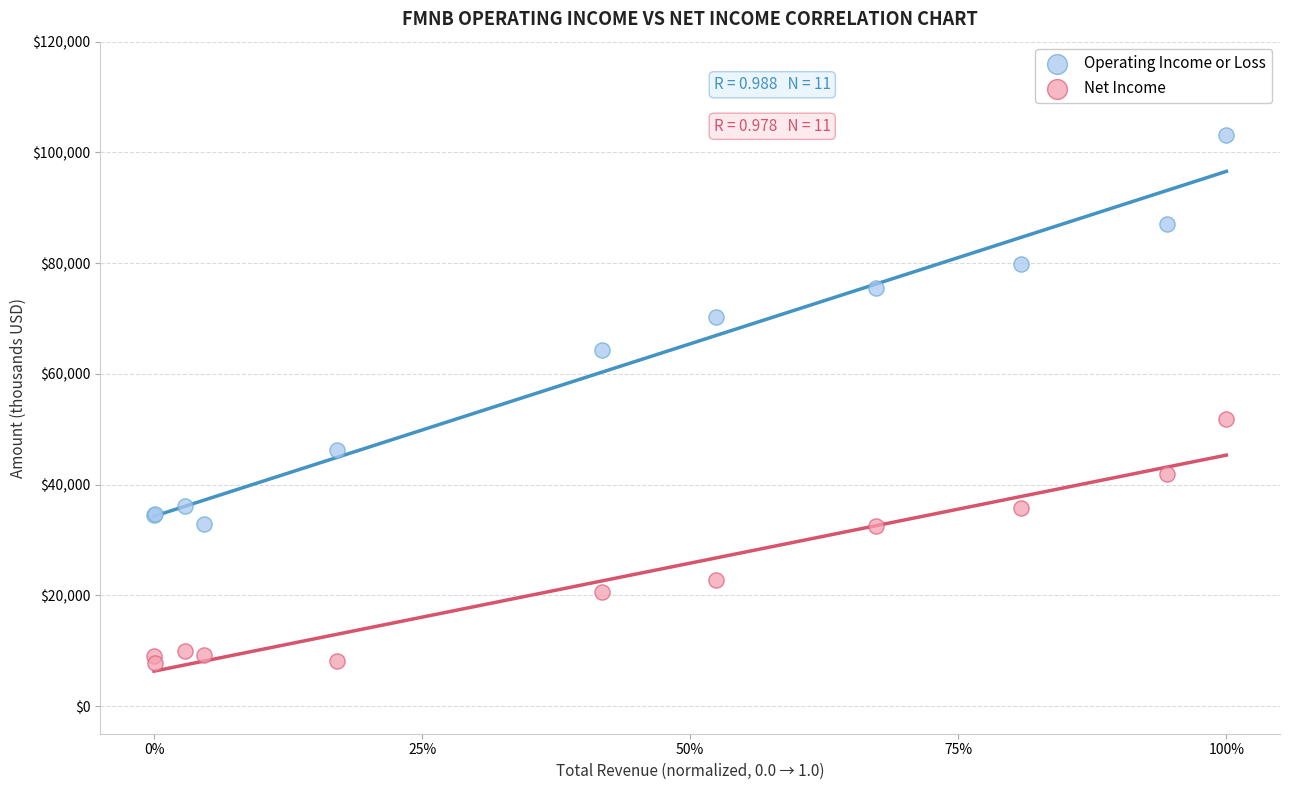

Which series has the widest spread of Y values?

Operating Income or Loss